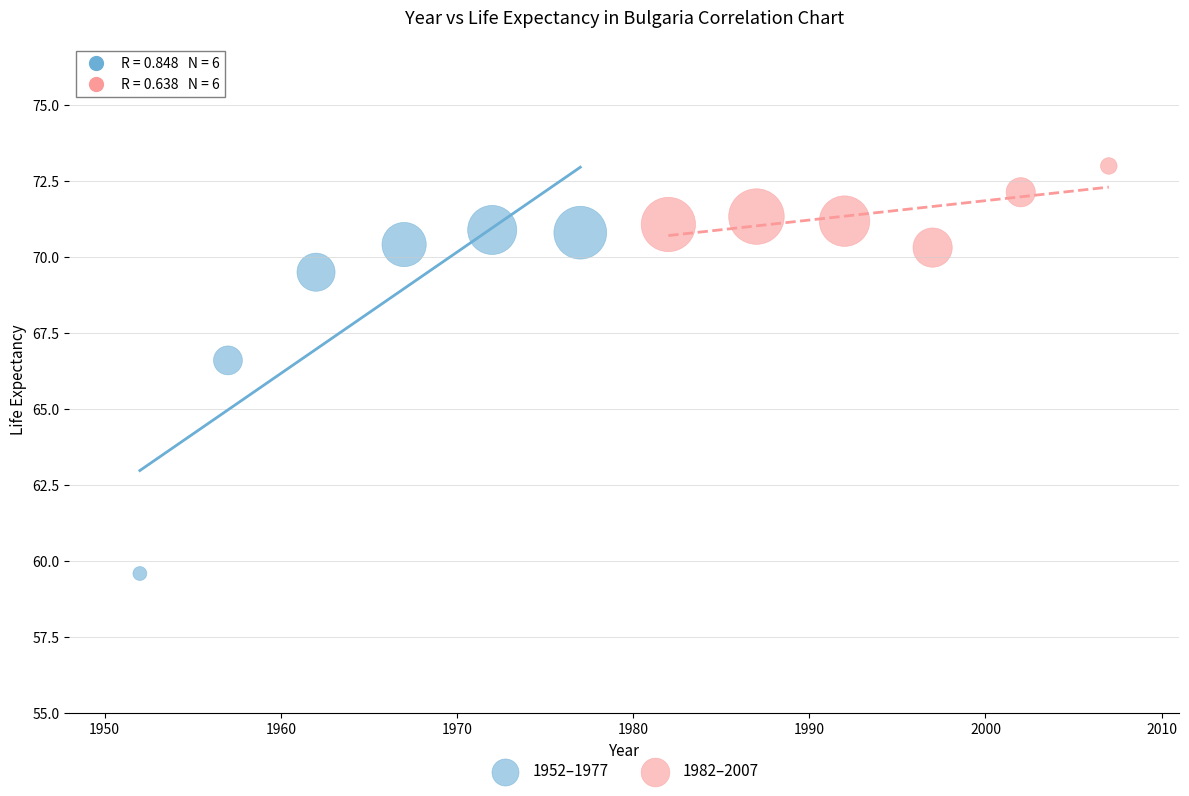

Which series has the largest Y range (max minus min)?

1952–1977